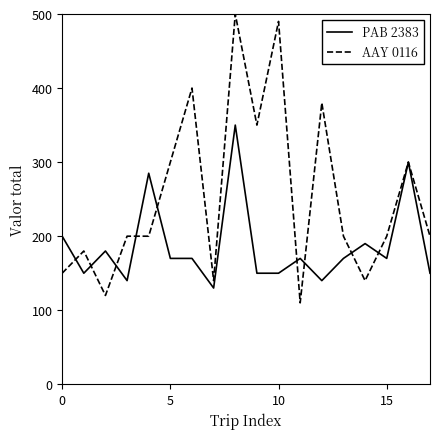

What is the minimum value for PAB 2383?

130